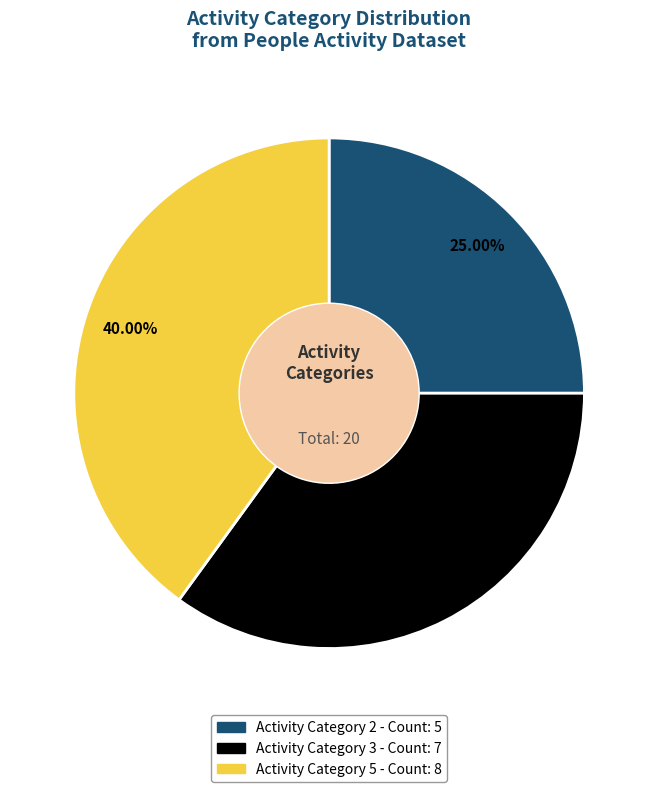

Is there any slice that represents more than half of the pie?

No